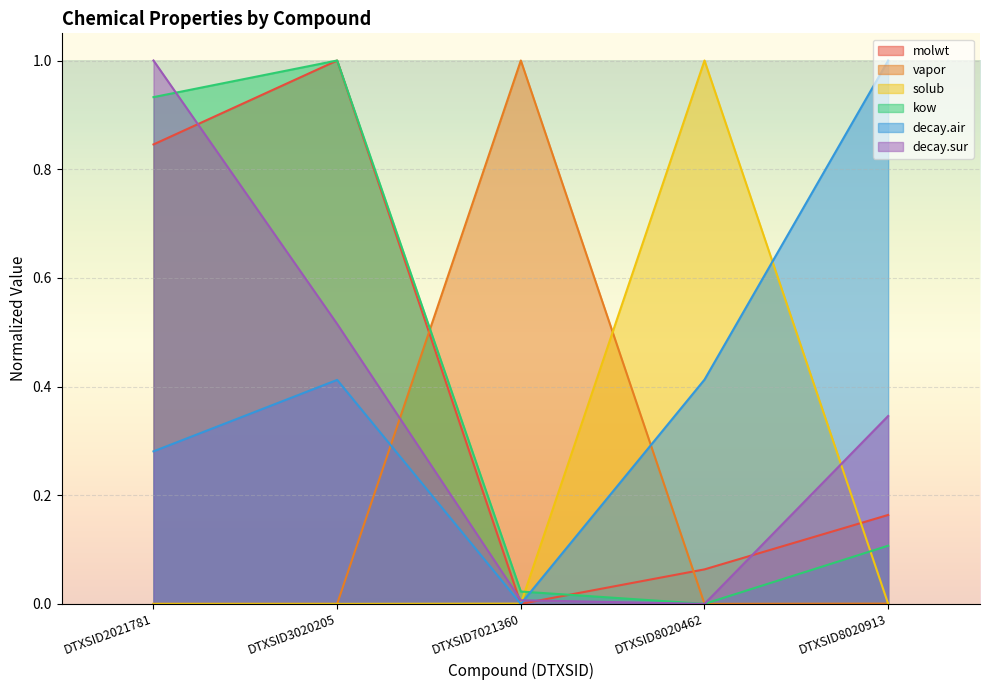

Which series has the widest spread of values?

molwt